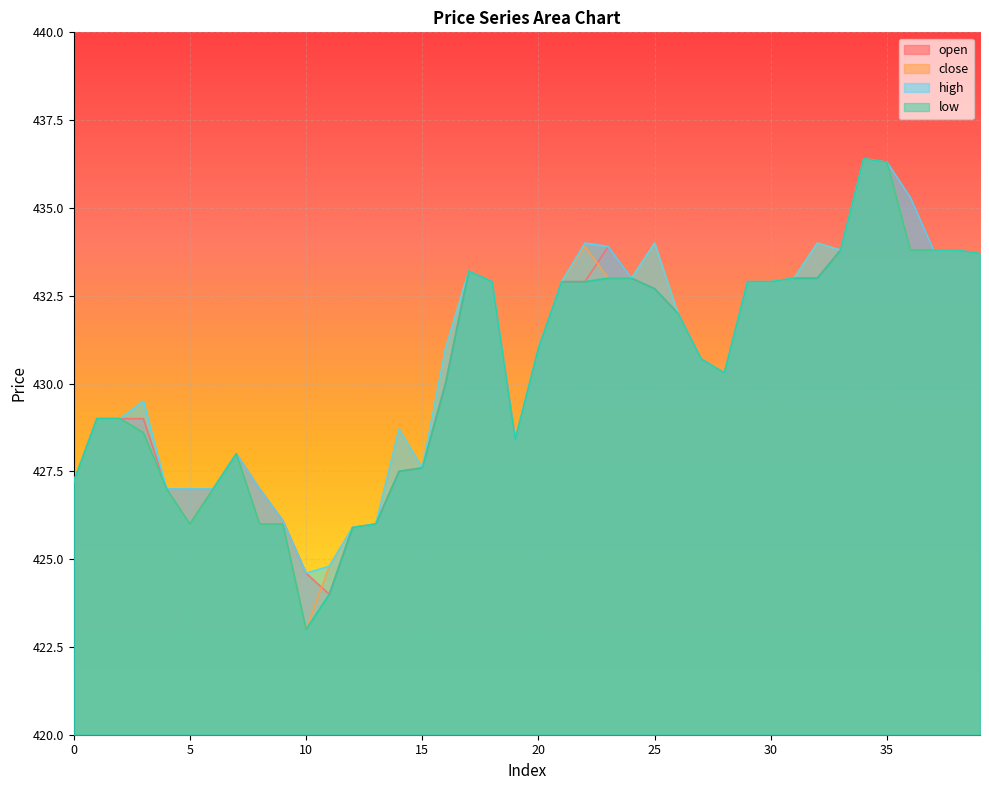

How many data points in low are above 431?

19